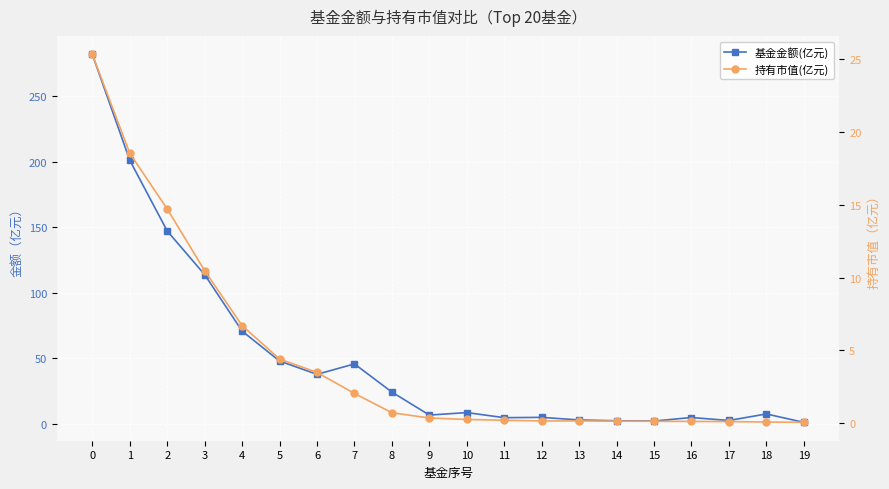

True or false: 基金金额(亿元) and 持有市值(亿元) intersect in this chart.

False